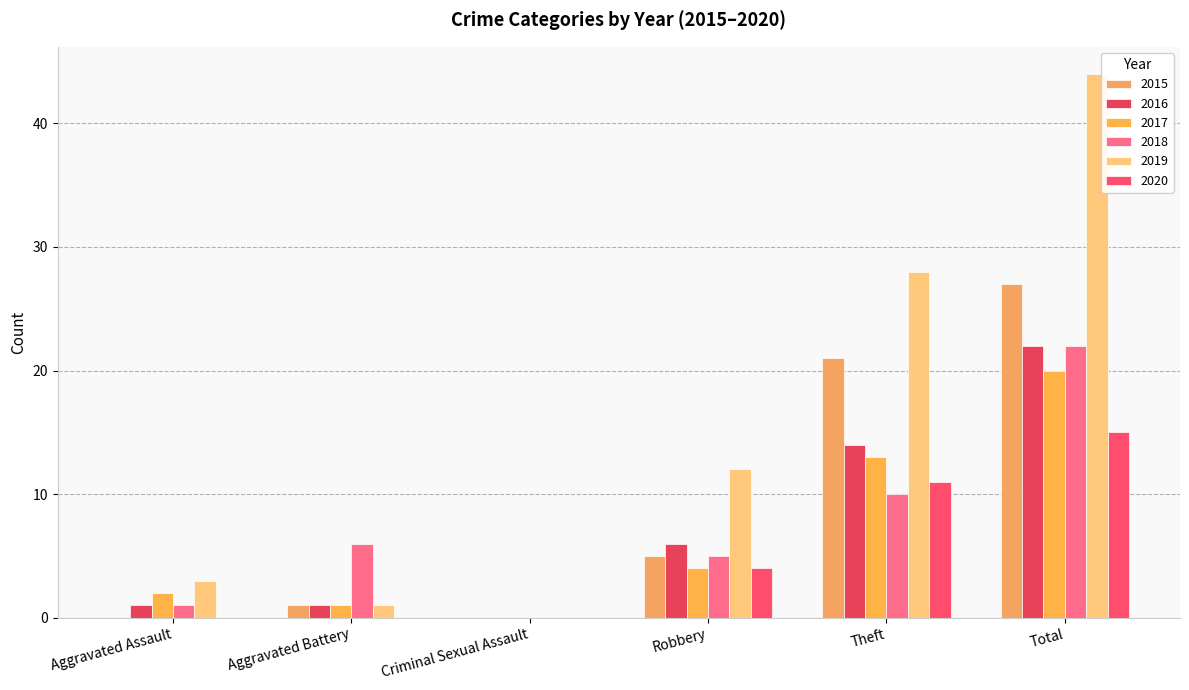

What are all the series names shown in the legend?

2015, 2016, 2017, 2018, 2019, 2020